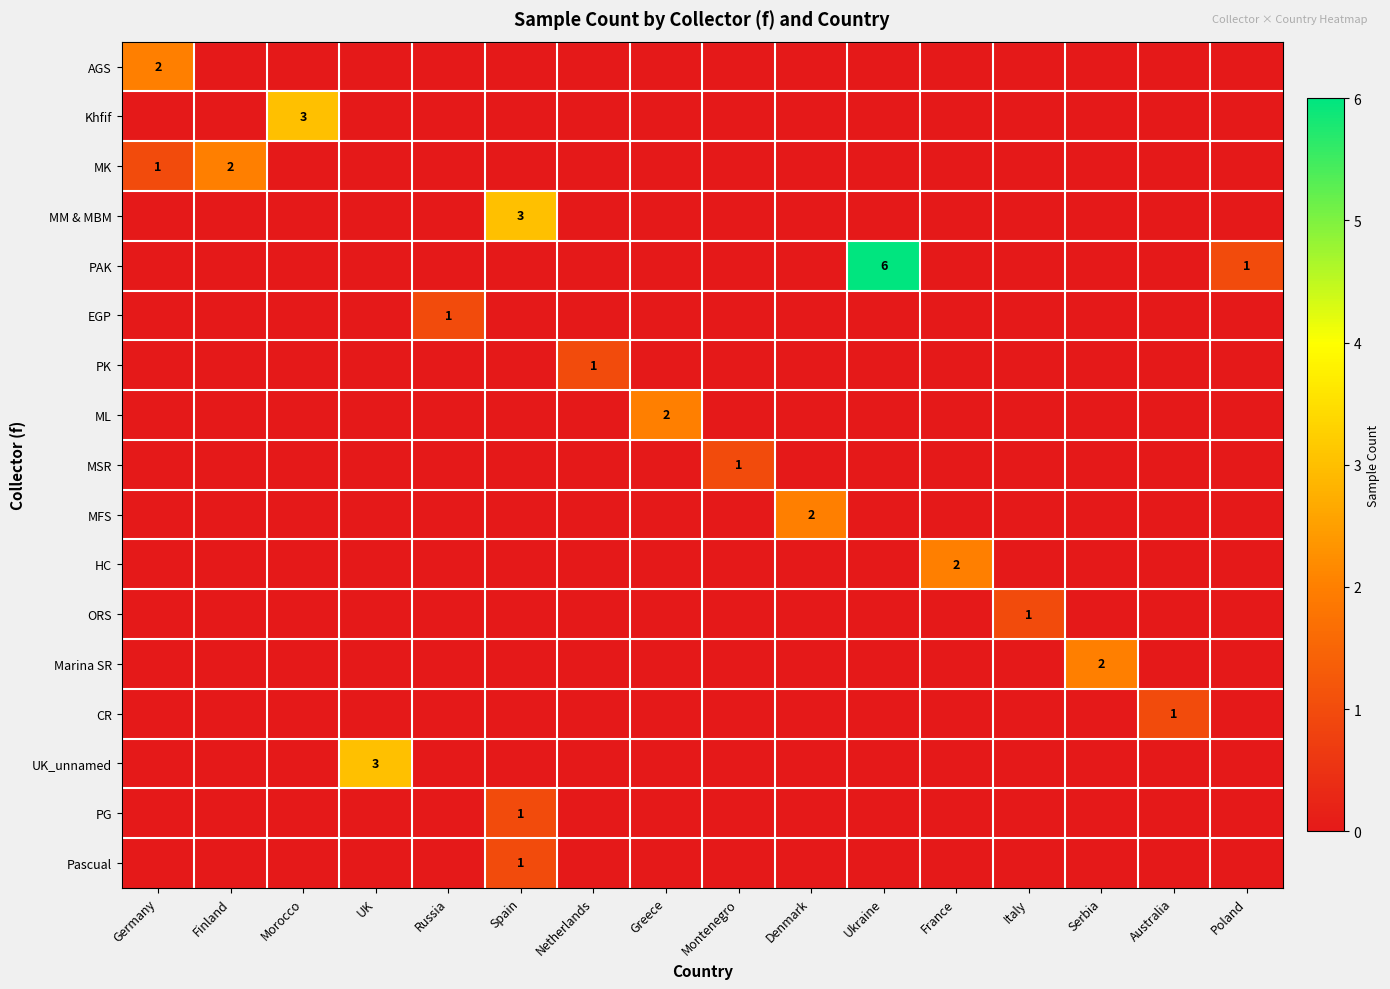

True or false: HC has a value of 0 at France.

False